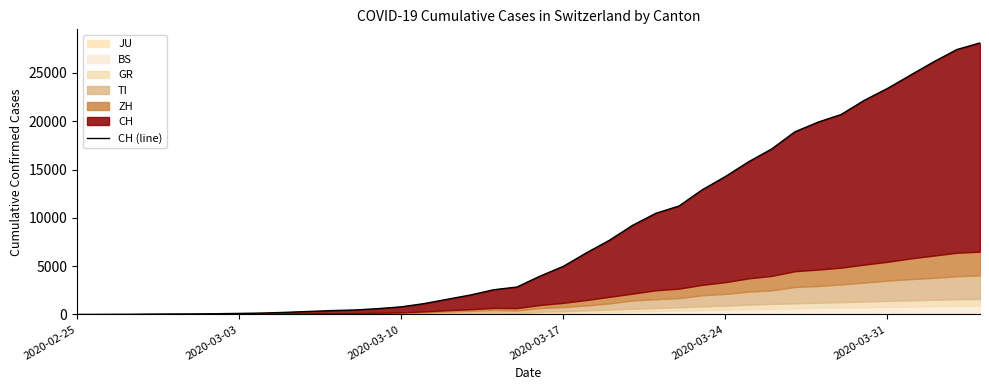

What is the average value?

8472